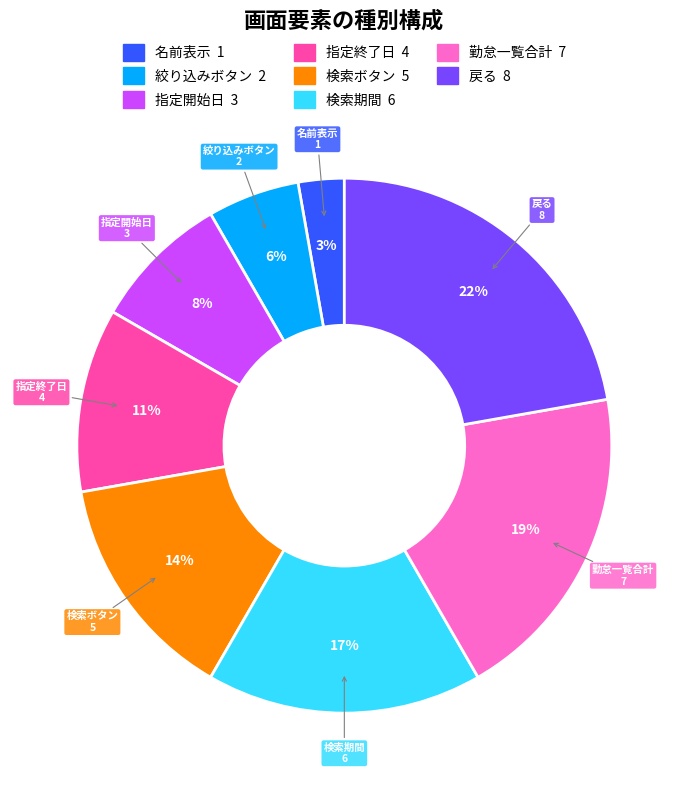

To the nearest percent, what percentage of the pie is 指定終了日?

11%